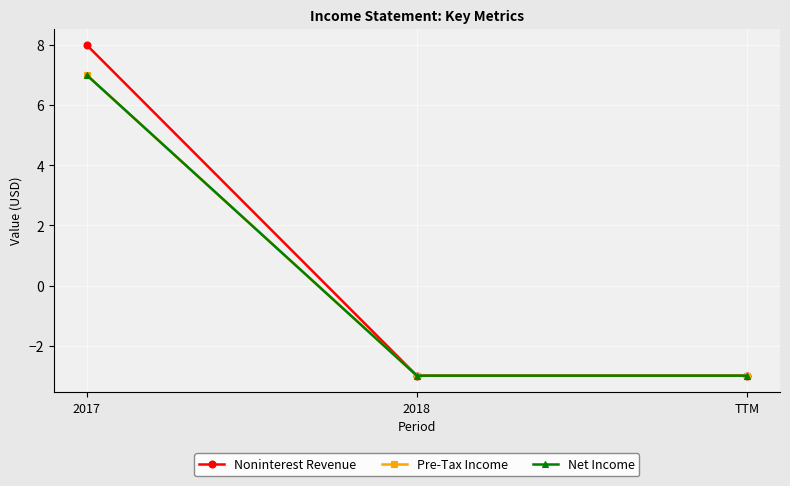

Is this an area chart (filled region under the line)?

No